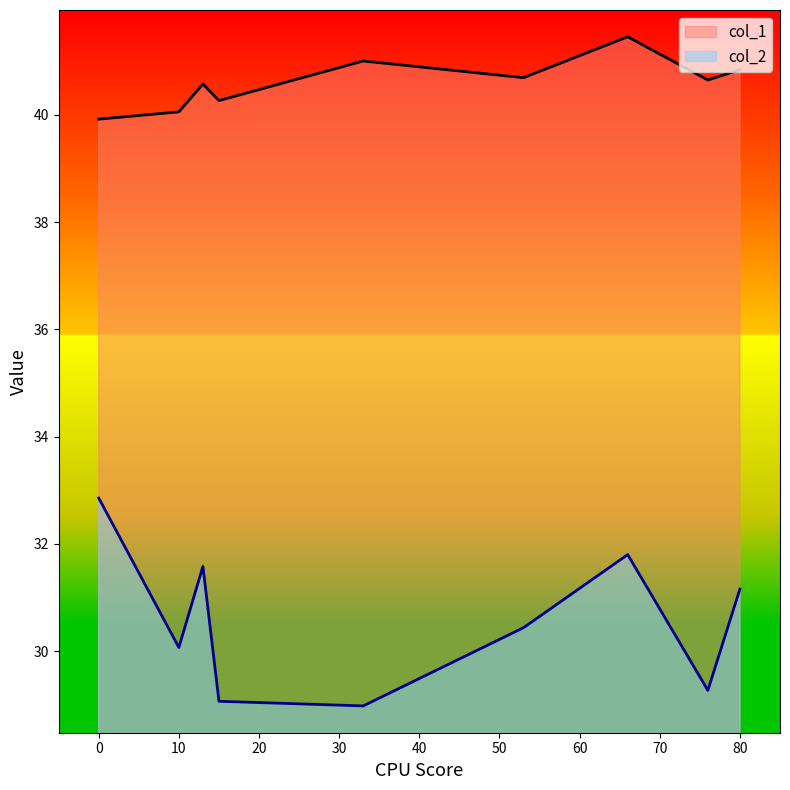

How many data points in col_1 are less than 40?

1